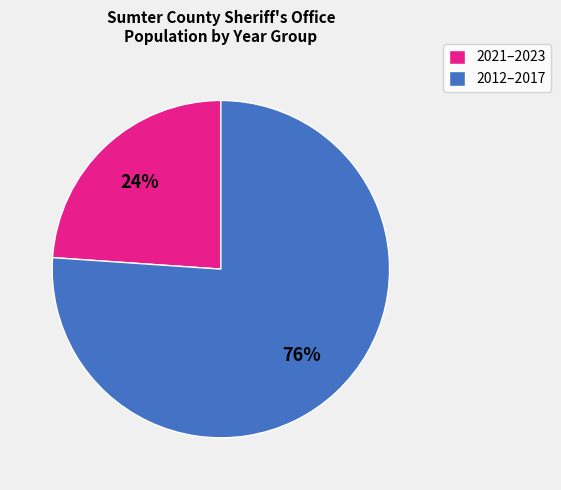

Approximately how many times larger is the value at 2012–2017 compared to 2021–2023?

3.2